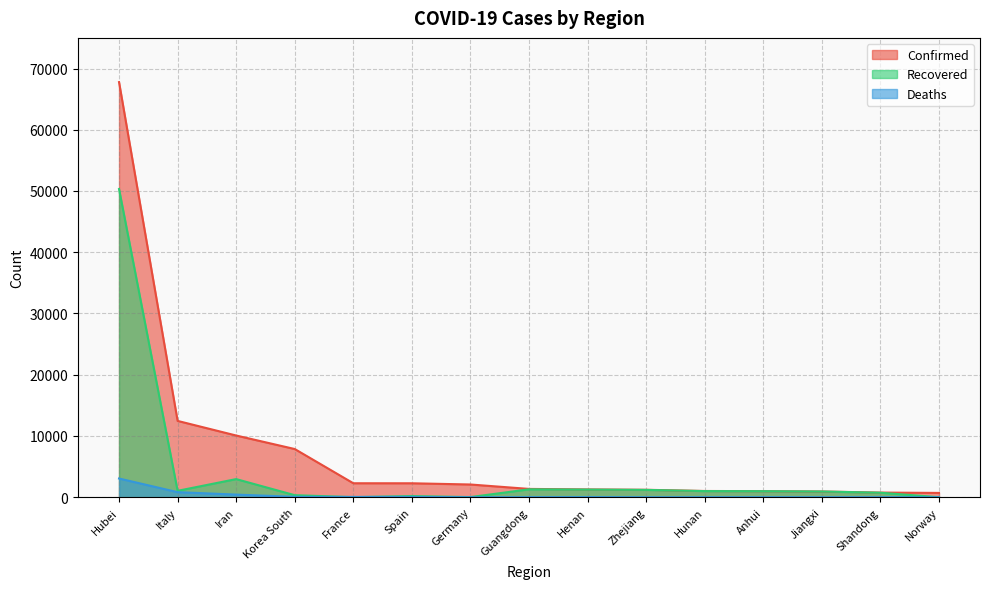

What is the value of the Confirmed point at the 15th from the left?

702